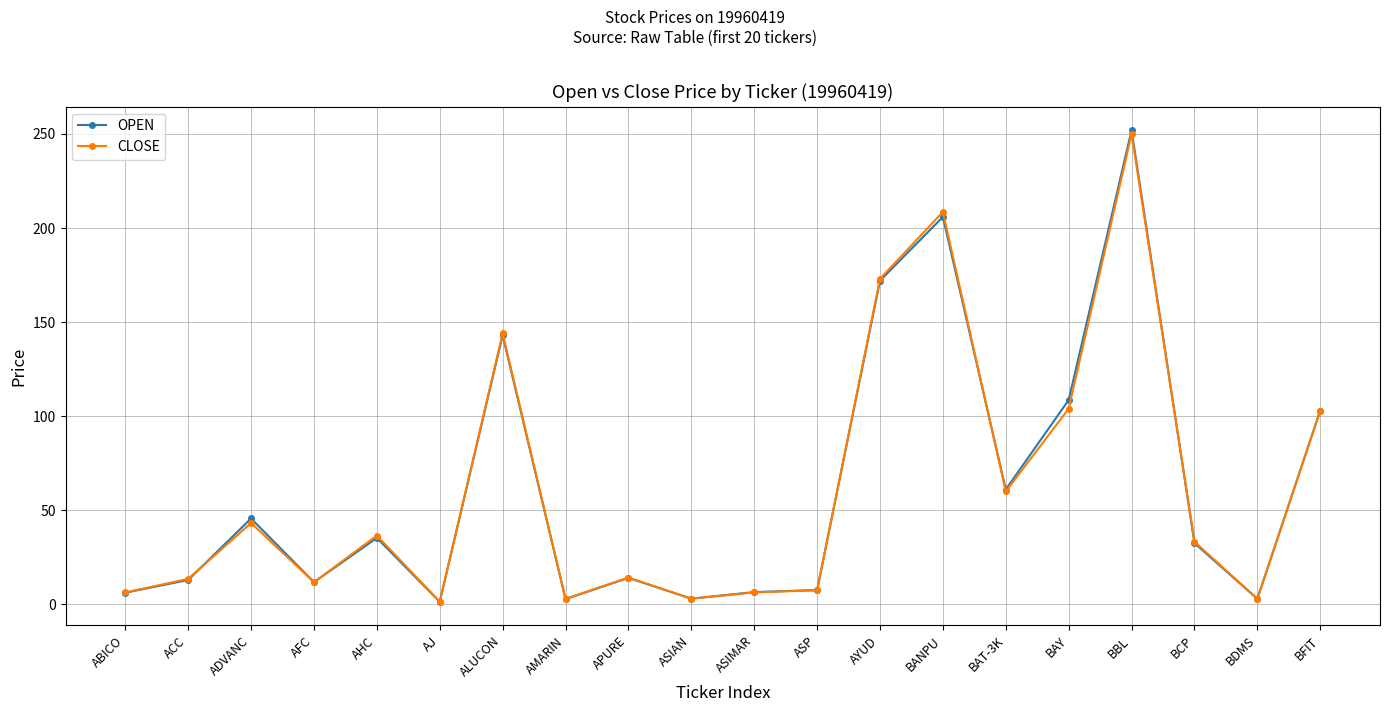

What are all the series names shown in the legend?

OPEN, CLOSE